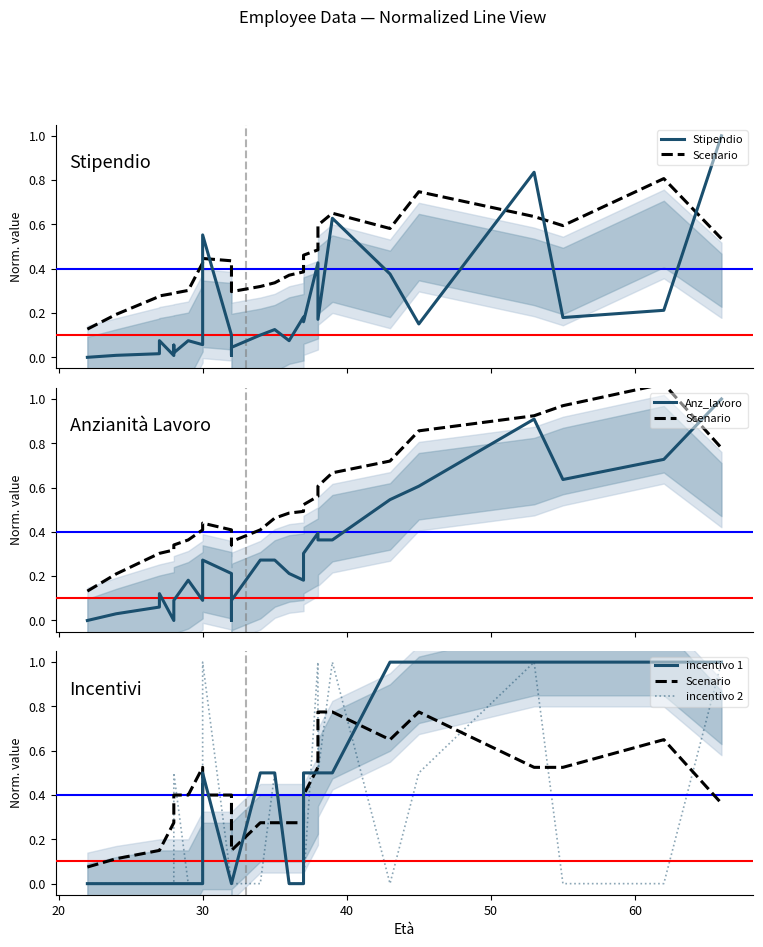

How many interior local valleys does the Anz_lavoro series have?

5